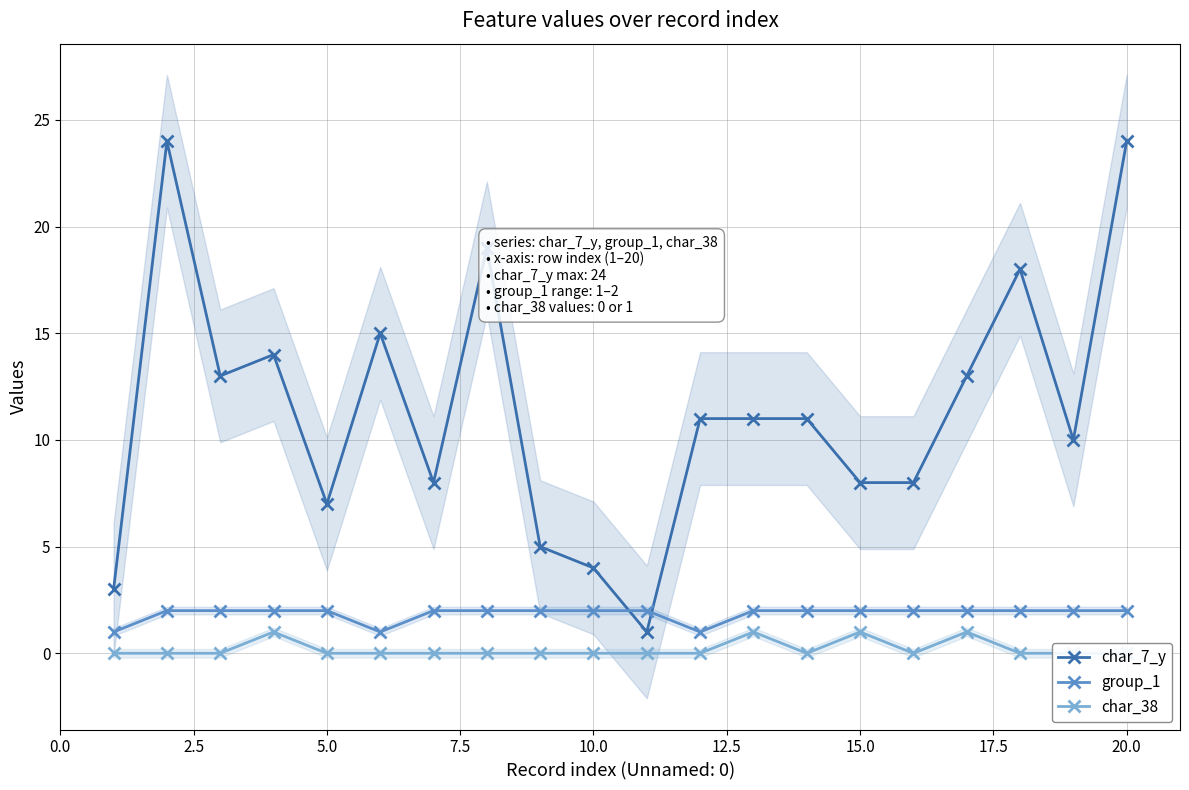

True or false: char_7_y has more than 1 points higher than both neighbors.

True